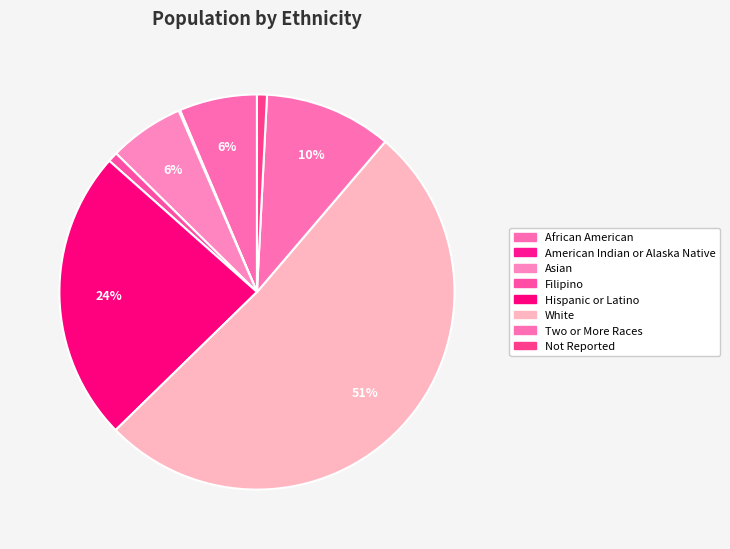

Is it true that American Indian or Alaska Native is 1% of the pie?

False